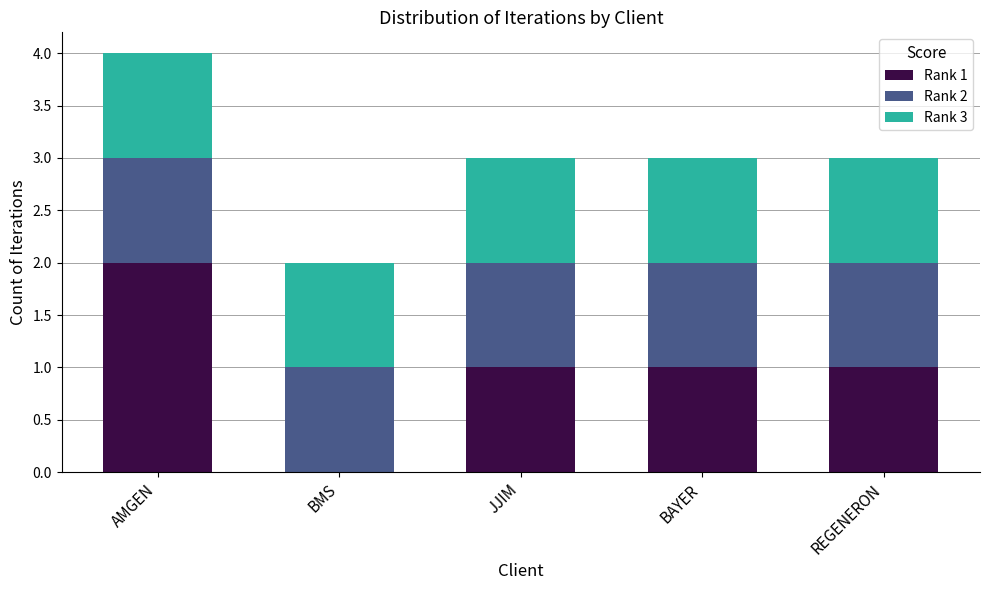

At which category is the sum across all series the highest?

AMGEN